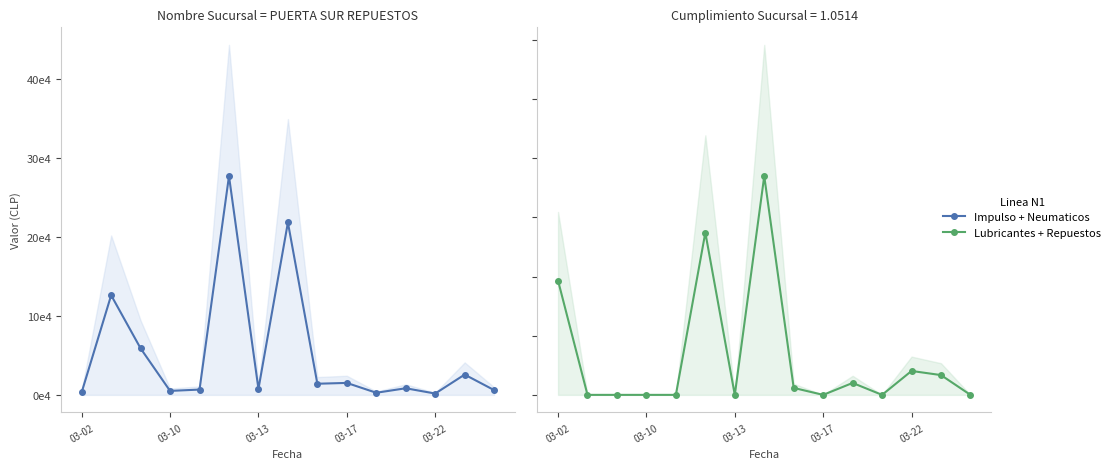

Which series ends up on top after the final intersection of Impulso + Neumaticos and Lubricantes + Repuestos?

Impulso + Neumaticos